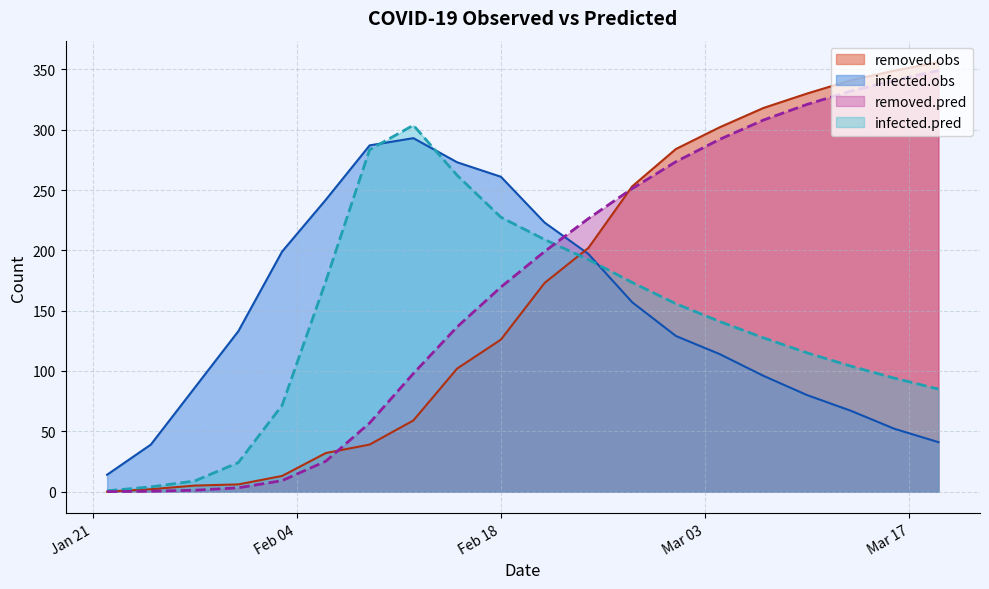

Where is the first local maximum for infected.pred?

2020-02-12